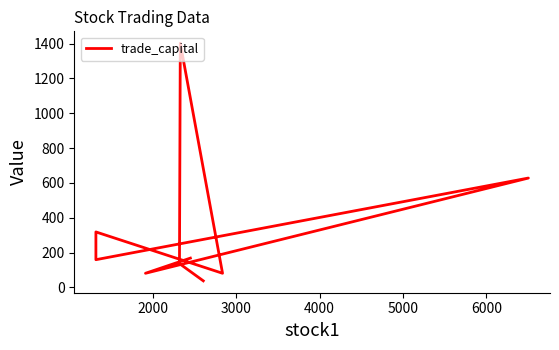

What position from the right is 2000?

8